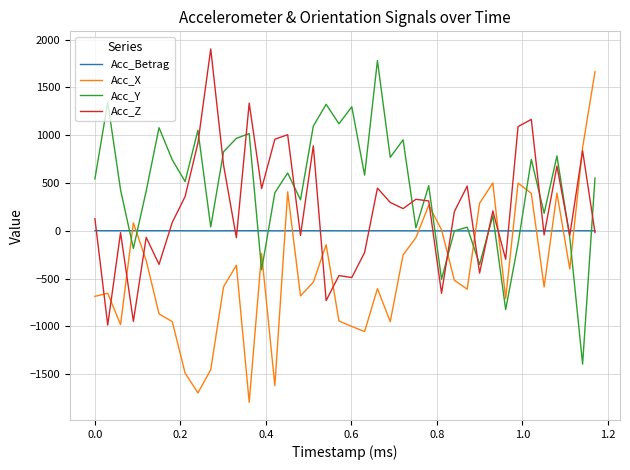

True or false: Acc_X and Acc_Betrag intersect in this chart.

True